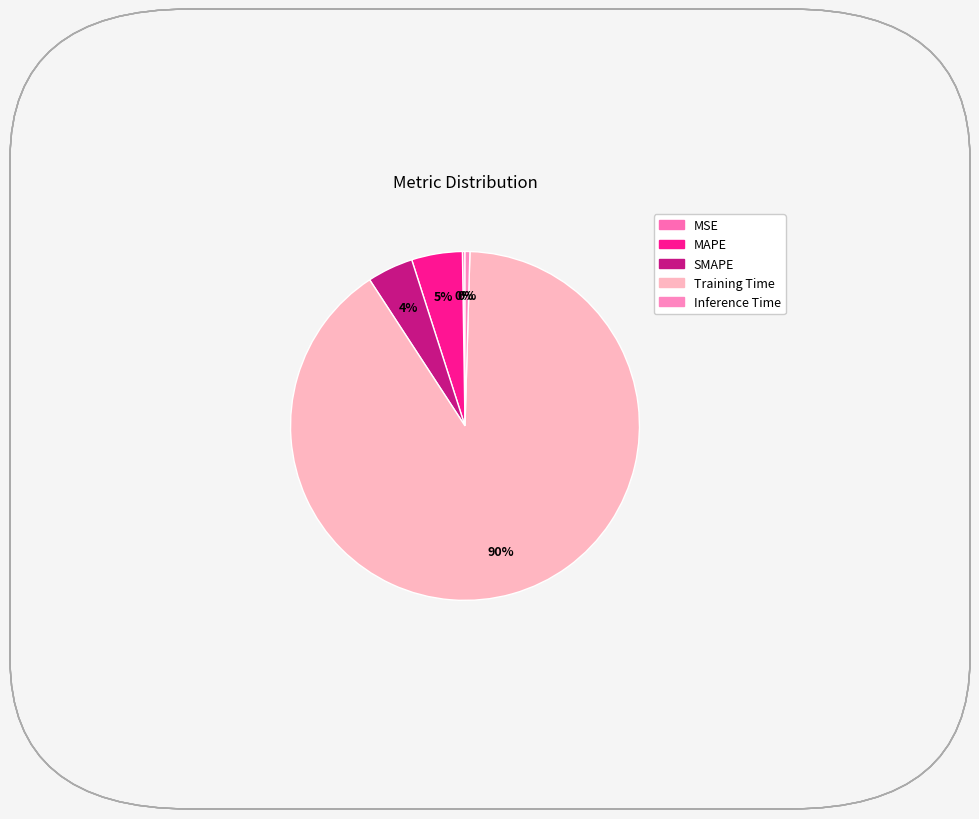

Between SMAPE and Training Time, which is larger?

Training Time